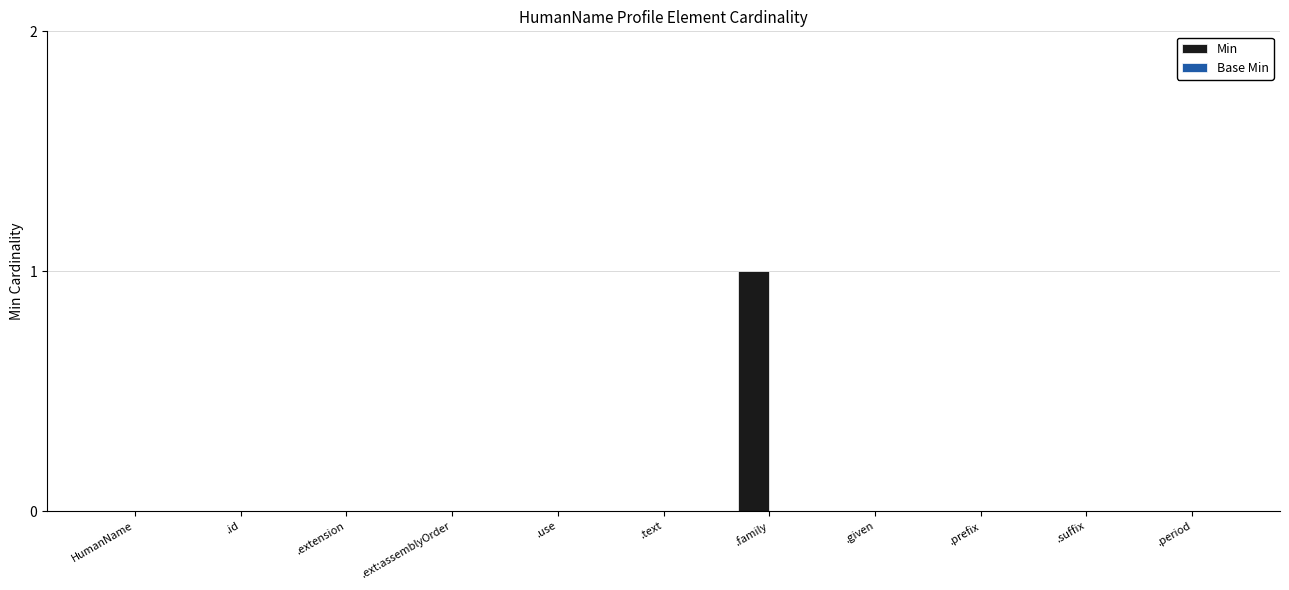

At which category does the chart reach its peak across all series?

.family